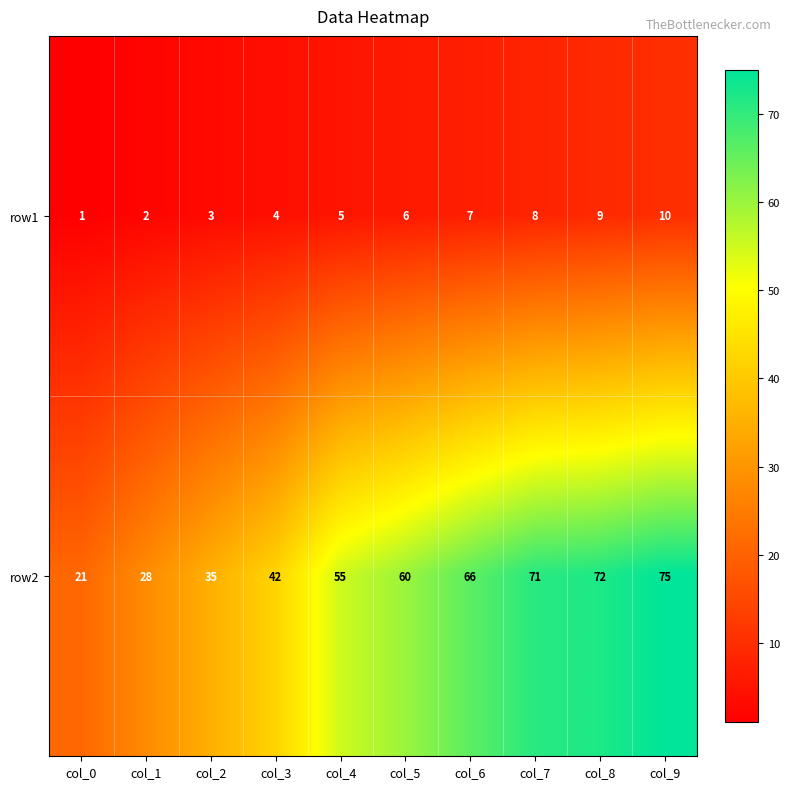

Which series changed the most between col_4 and col_9?

row2